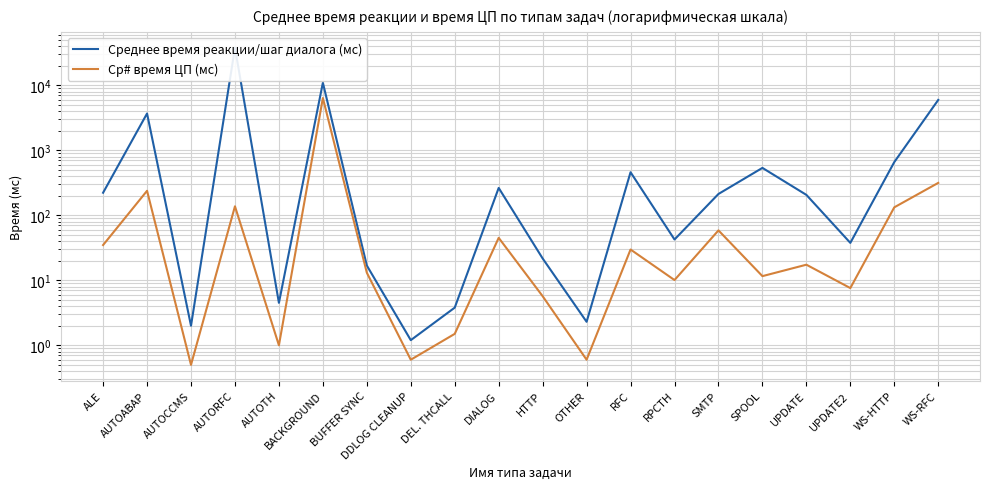

Is the value of Среднее время реакции/шаг диалога (мс) at AUTOTH greater than the value of Ср# время ЦП (мс) at SMTP?

No